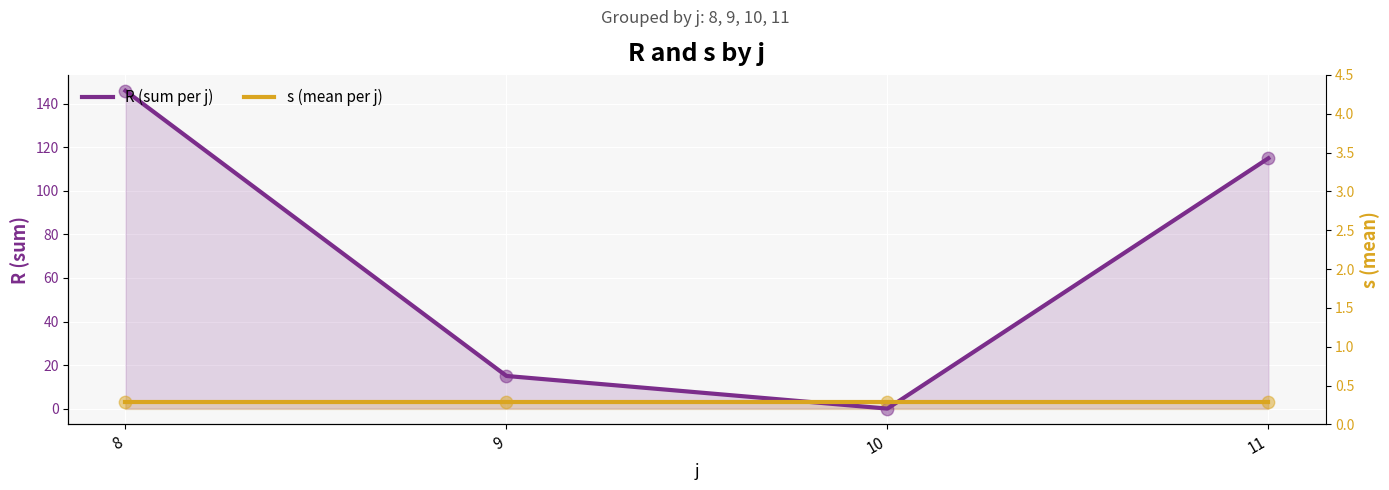

Is the value of s (mean per j) at 9 greater than the value of R (sum per j) at 9?

No